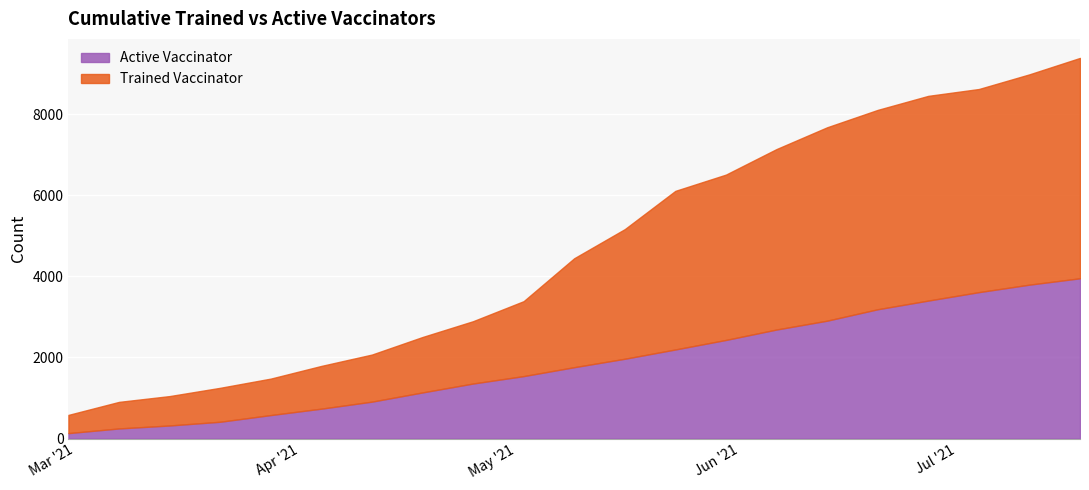

At 2021-04-11, list the series in order from largest to smallest.

Trained Vaccinator, Active Vaccinator